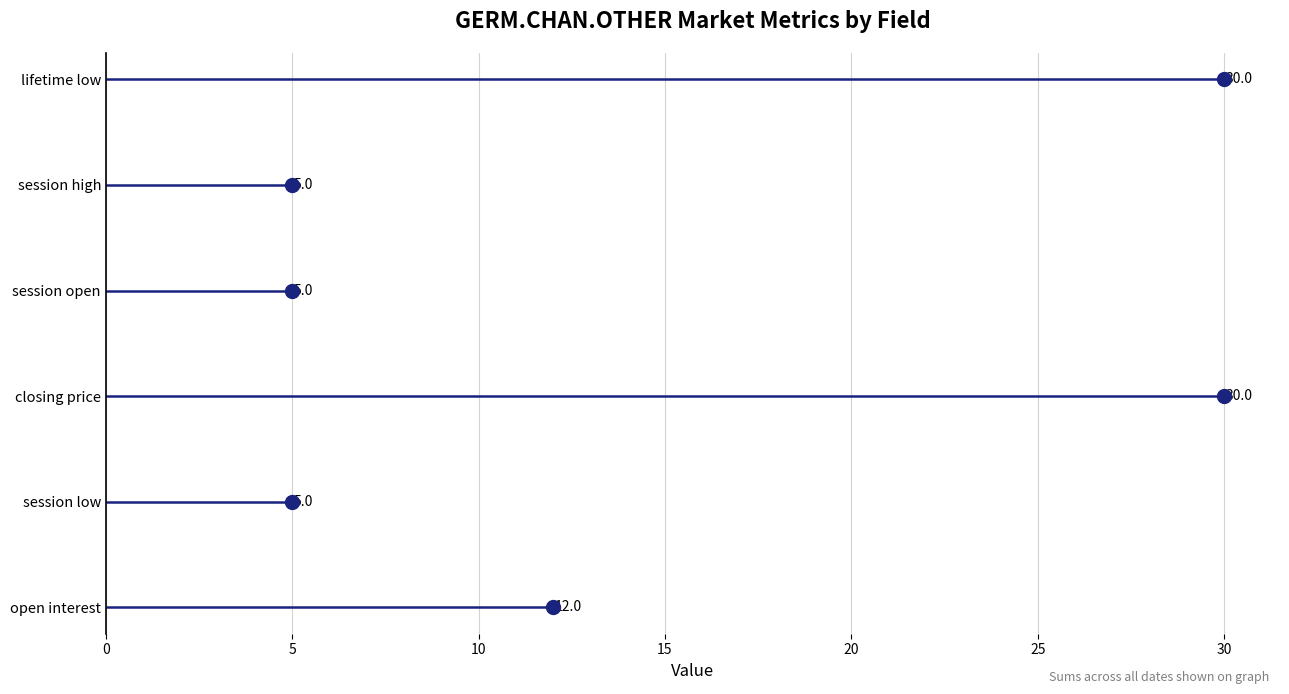

How many interior local peaks does the session open series have?

1